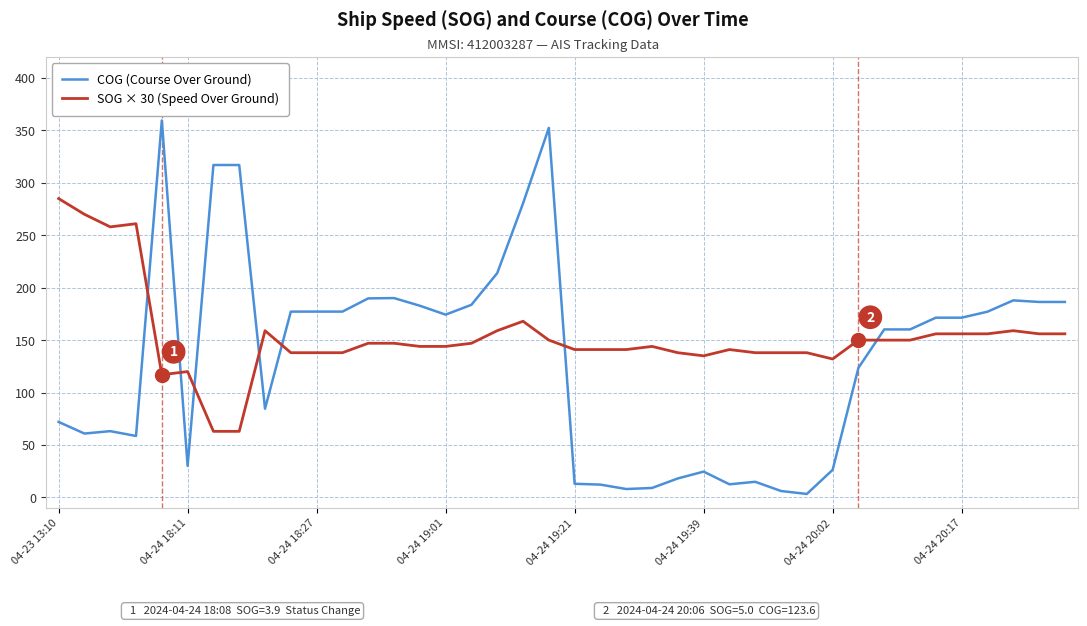

After their last crossing, which series has the higher values: SOG × 30 (Speed Over Ground) or COG (Course Over Ground)?

COG (Course Over Ground)